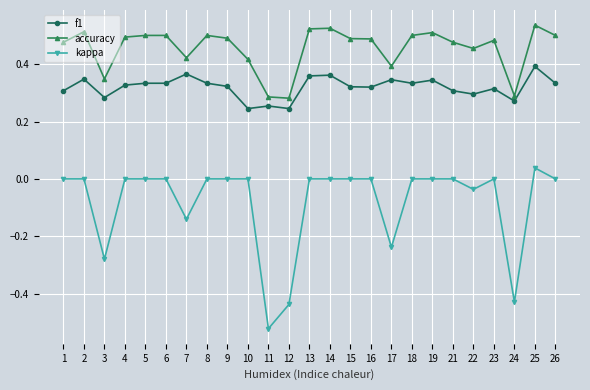

Rank the series by their average value, from lowest to highest.

kappa, f1, accuracy